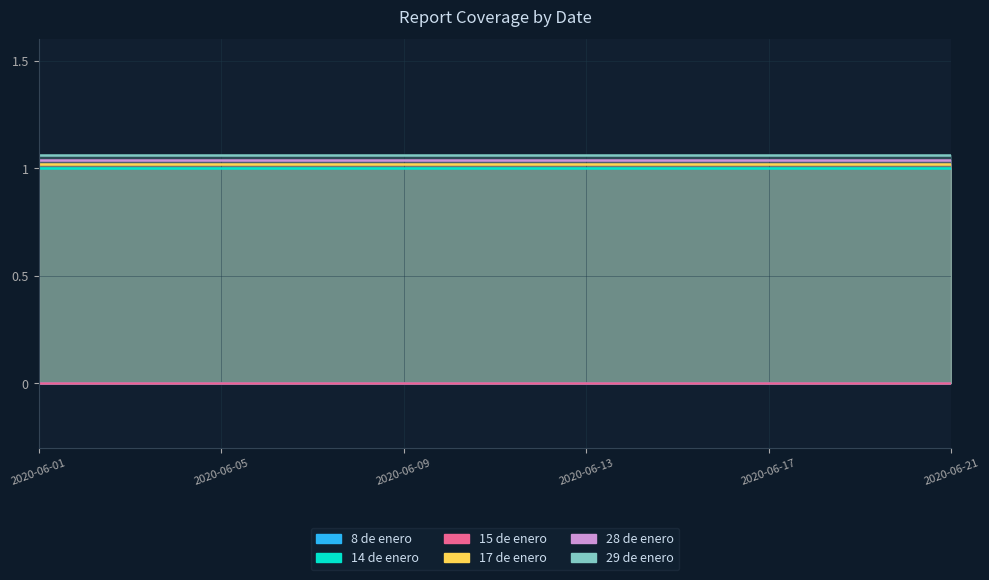

Rank the series by their maximum value, from lowest to highest.

8 de enero, 15 de enero, 14 de enero, 17 de enero, 28 de enero, 29 de enero